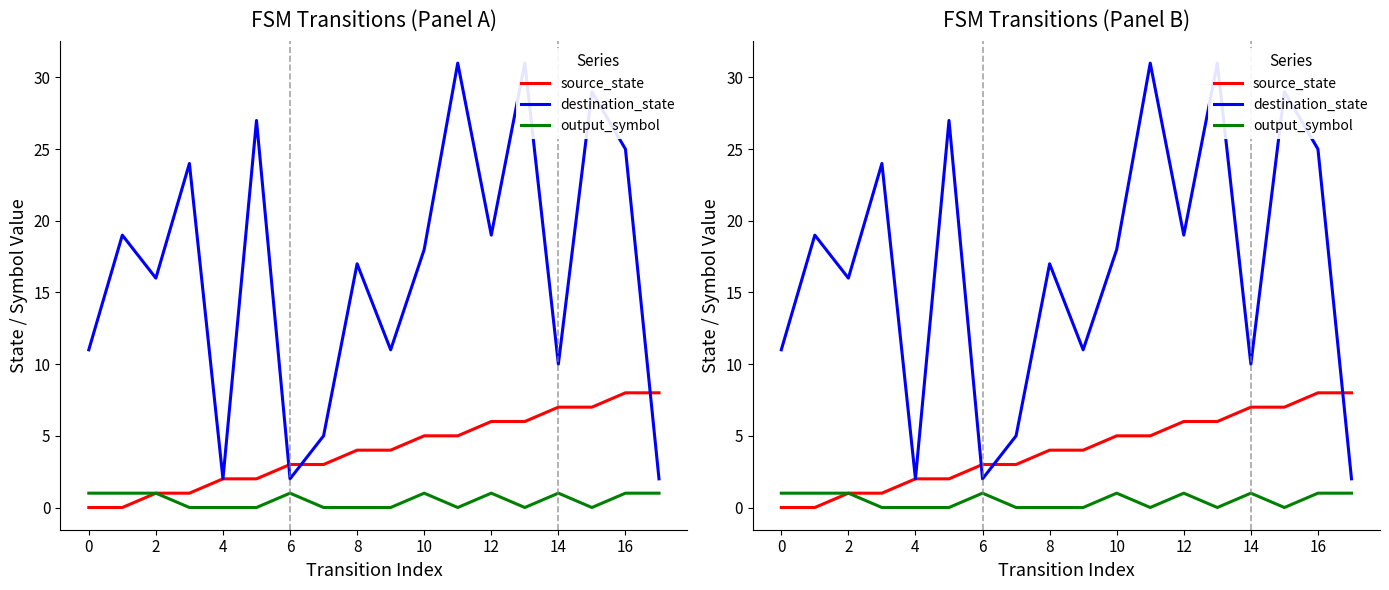

Is the value of output_symbol at 9 greater than the value of source_state at 14?

No